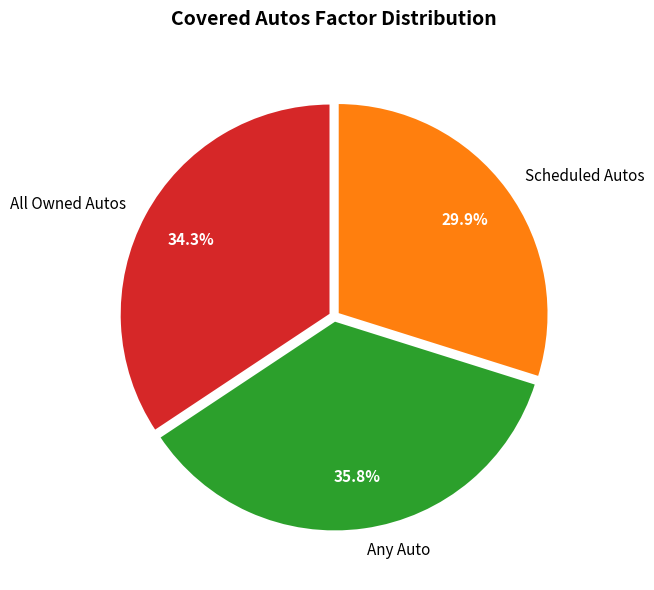

What is the total percentage of Scheduled Autos and Any Auto?

65.7%